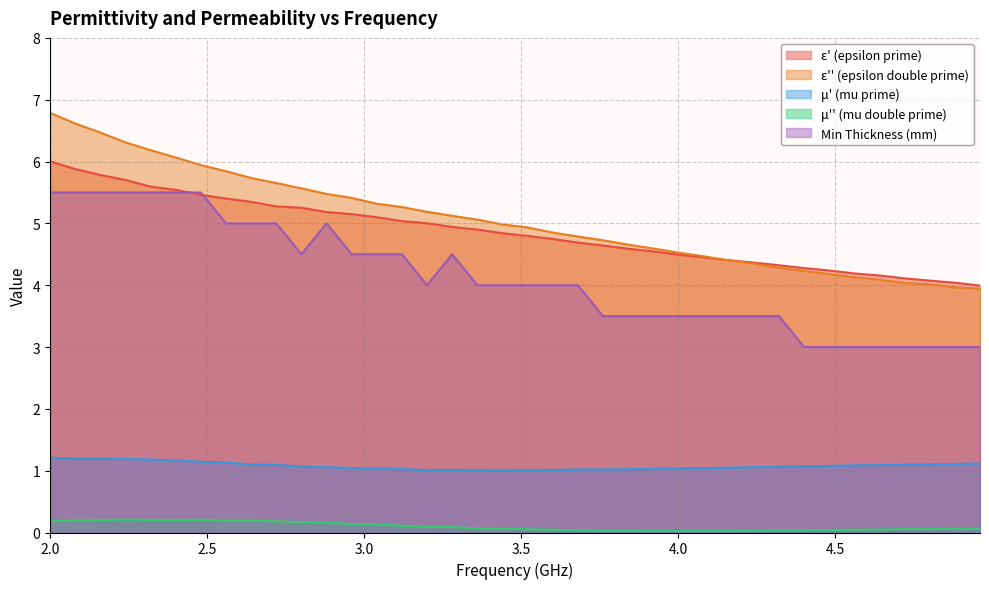

How many lines are shown in the chart?

5